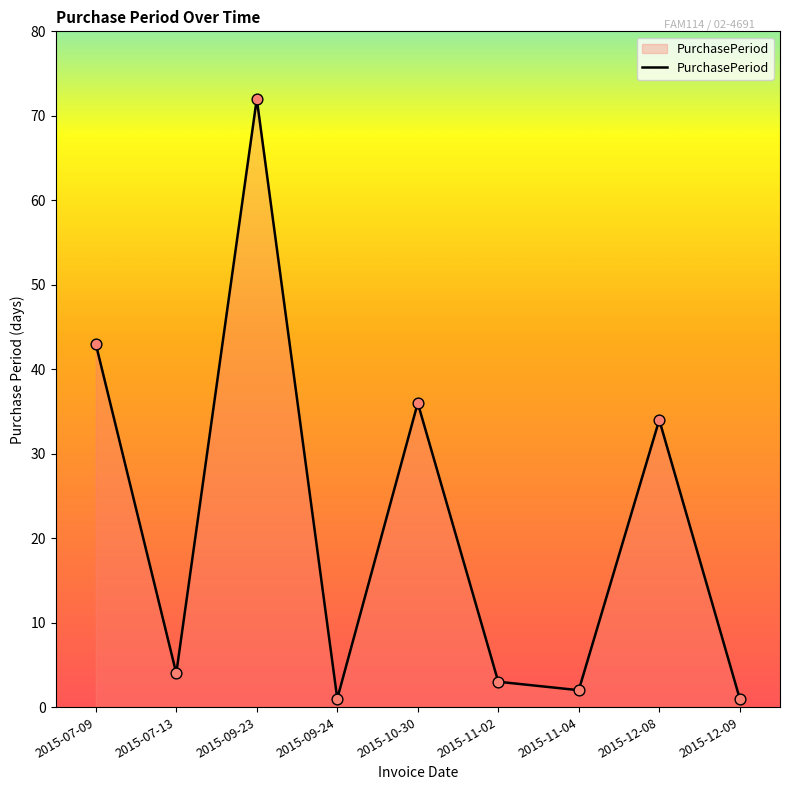

Which has a higher value, 2015-12-08 or 2015-07-13?

2015-12-08